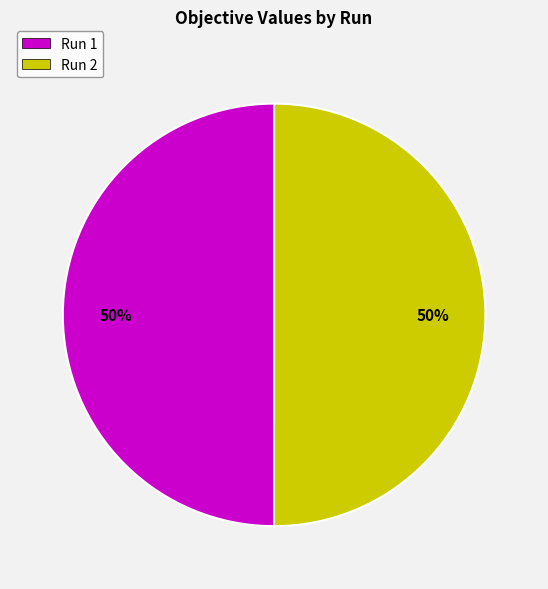

To the nearest percent, what portion does Run 1 represent?

50%